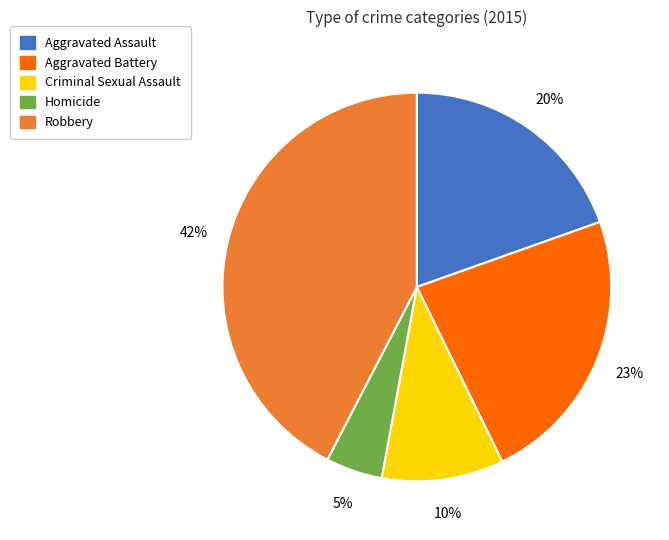

What is the ratio of the value at Aggravated Battery to the value at Criminal Sexual Assault?

2.3